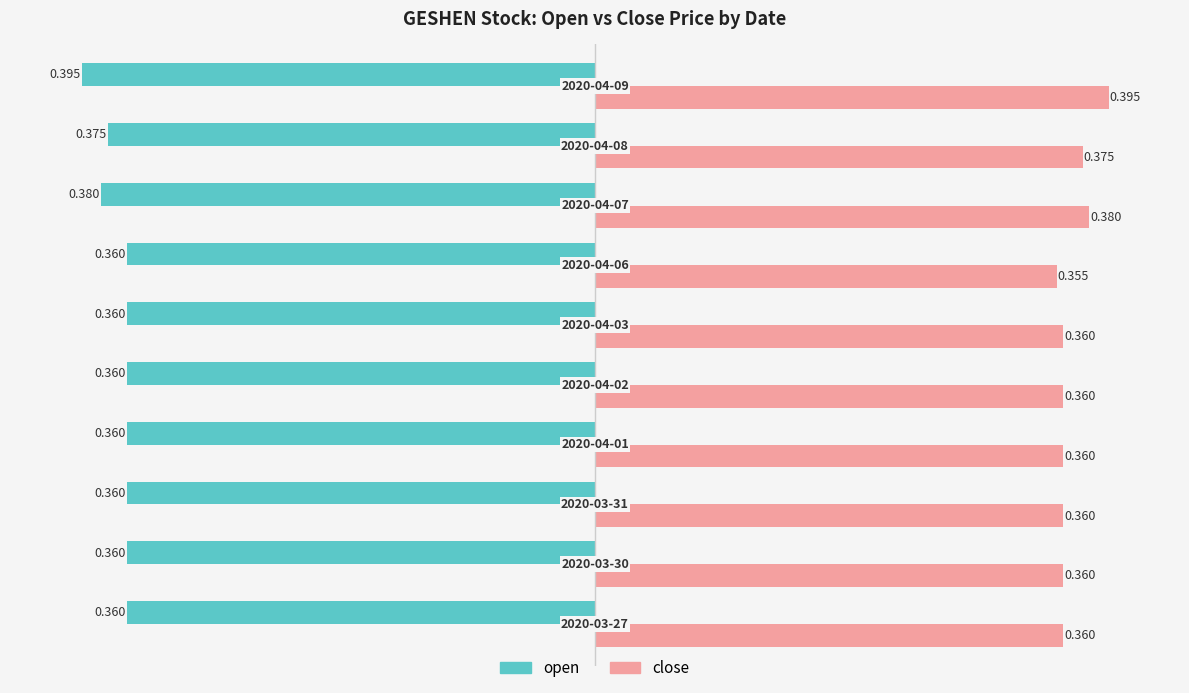

Rank the series by their average value, from highest to lowest.

close, open